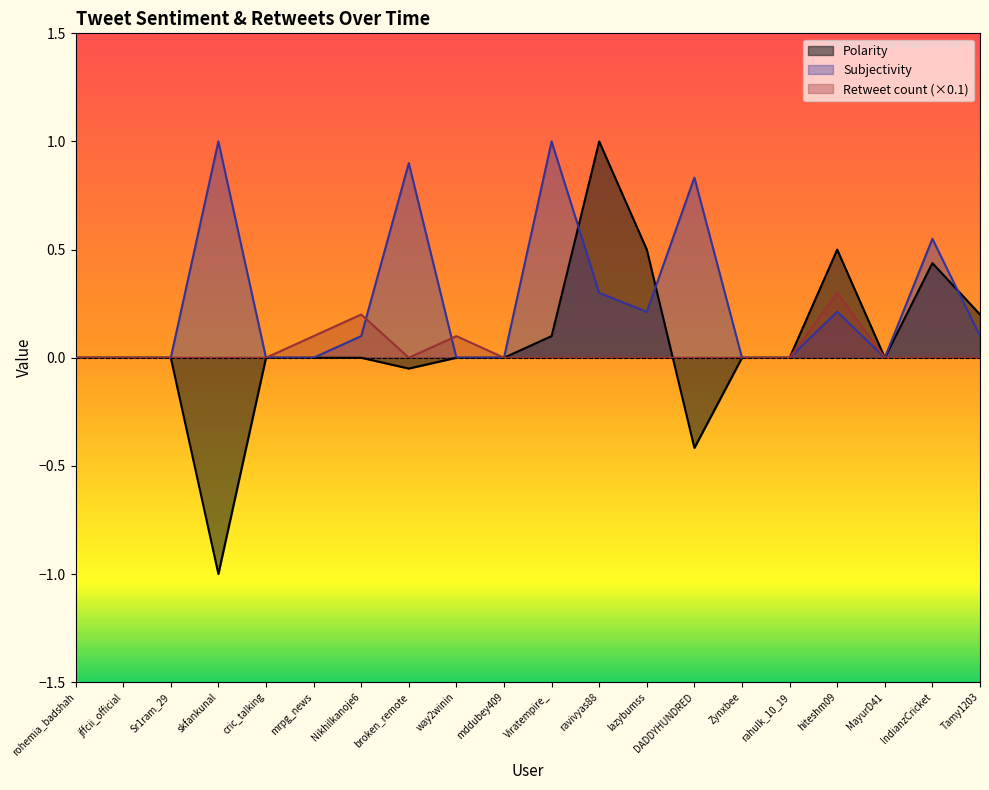

True or false: Retweet count has more than 1 interior local peaks.

True